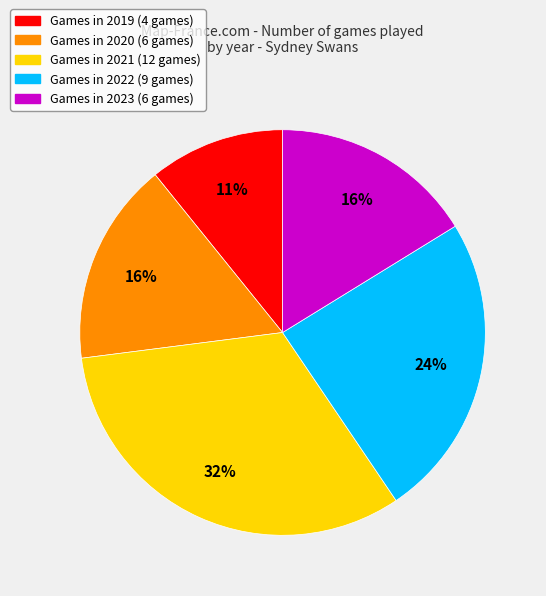

Does any single category account for the majority?

No